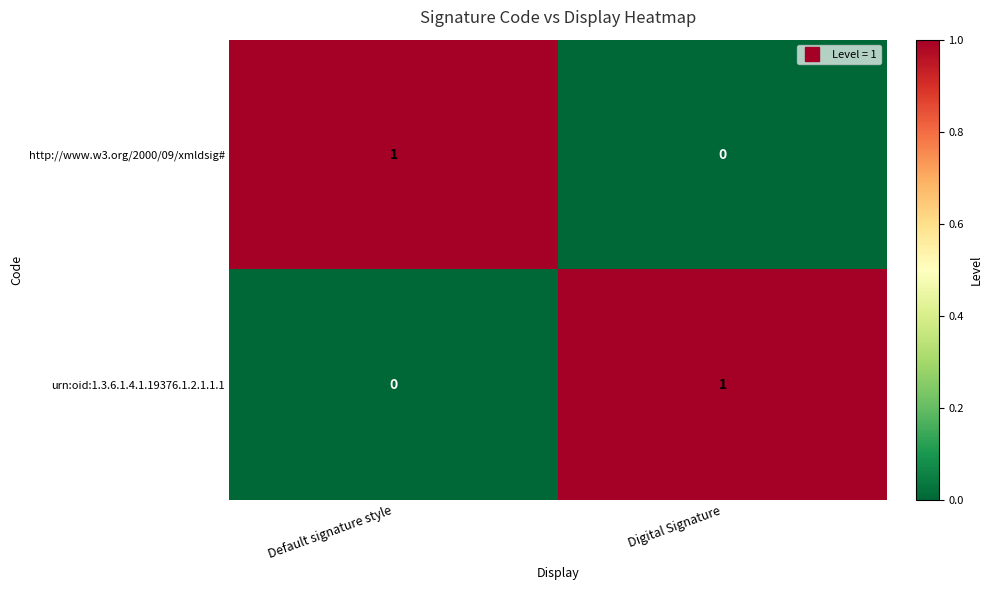

At Default signature style, list the series in order from largest to smallest.

http://www.w3.org/2000/09/xmldsig#, urn:oid:1.3.6.1.4.1.19376.1.2.1.1.1